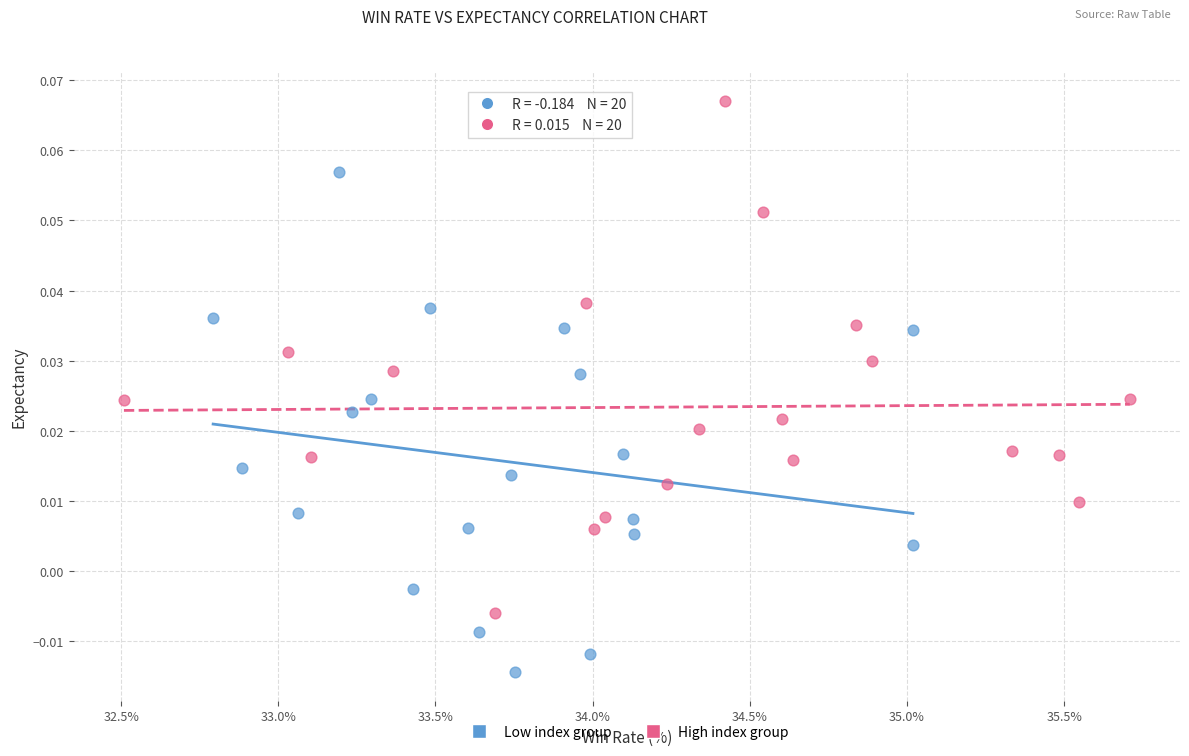

Which series reaches the minimum Y coordinate?

Low index group